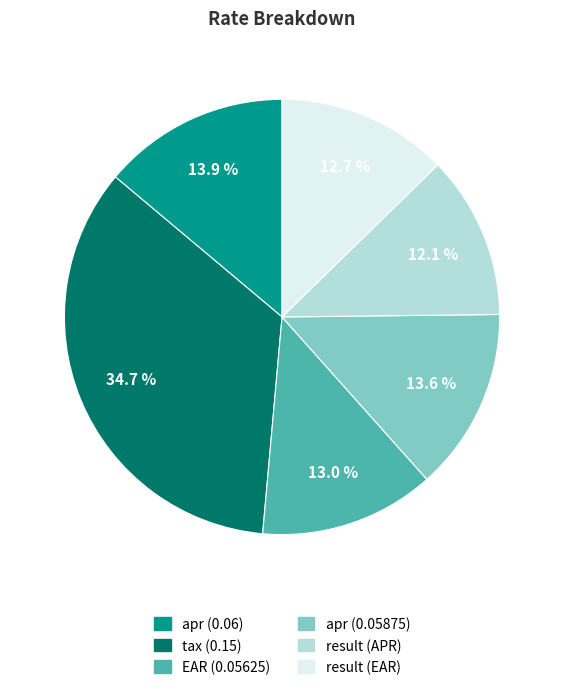

What percentage is NOT represented by apr (0.05875)?

86.4%